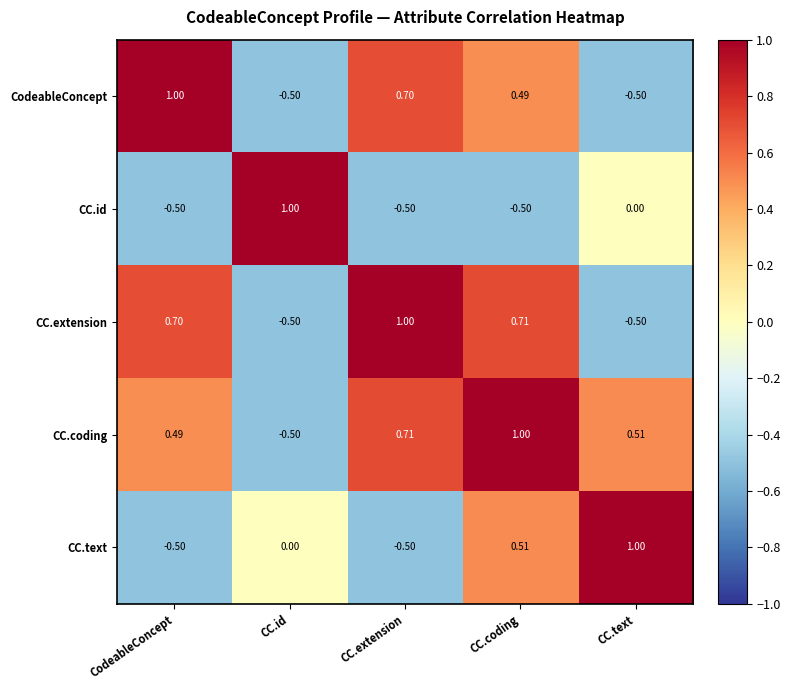

List the labels in order of CC.coding value, largest first.

CC.coding, CC.extension, CC.text, CodeableConcept, CC.id